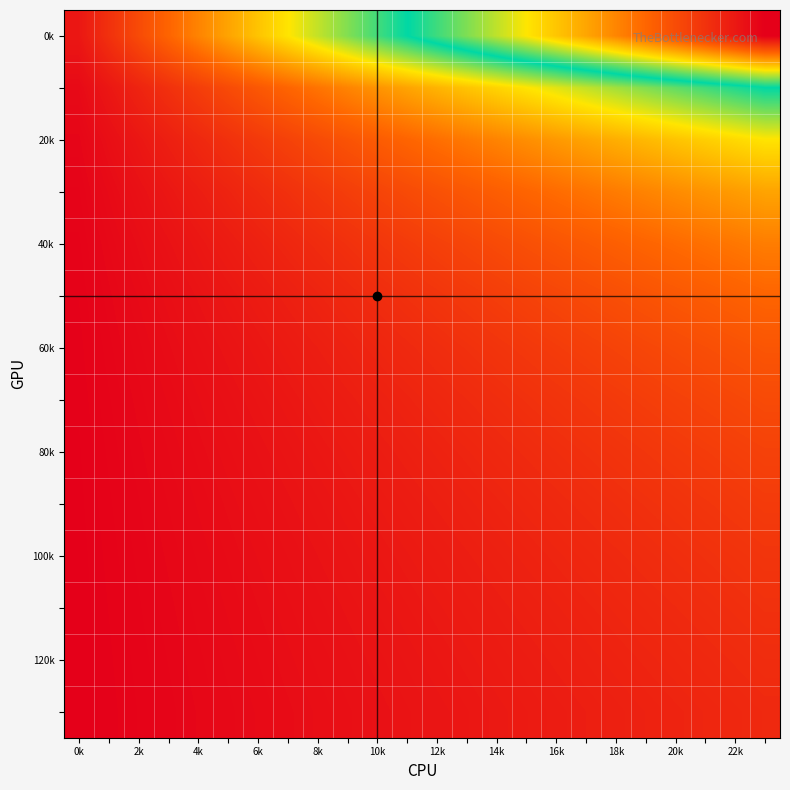

At which category does the chart reach its peak across all series?

23